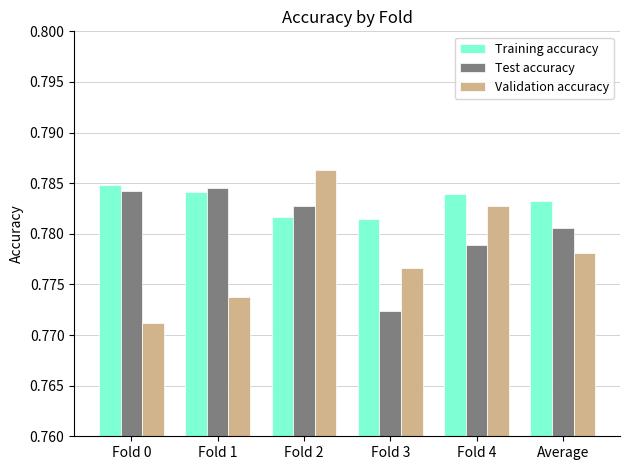

At how many categories does at least one series exceed 0?

6